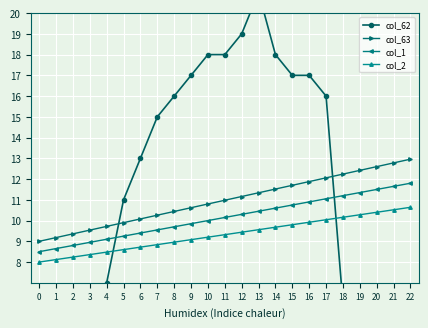

At which category is the sum across all series the highest?

13